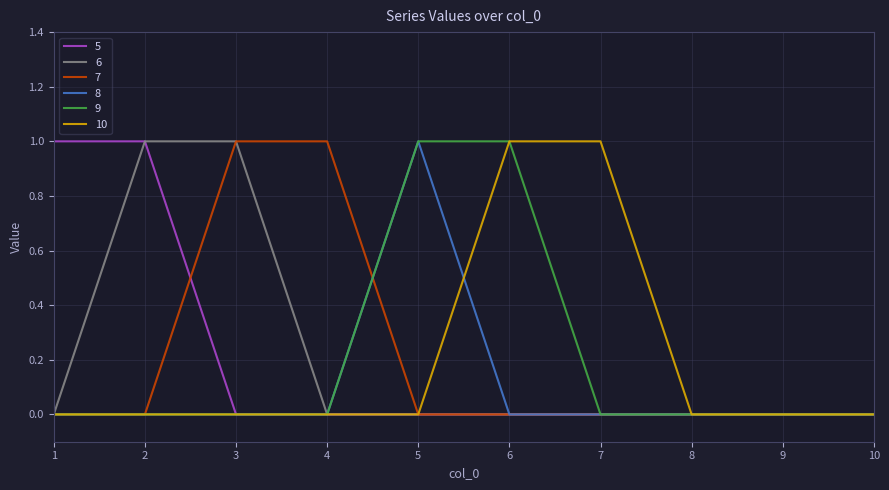

Is it true that 5 equals 0 at 8?

True